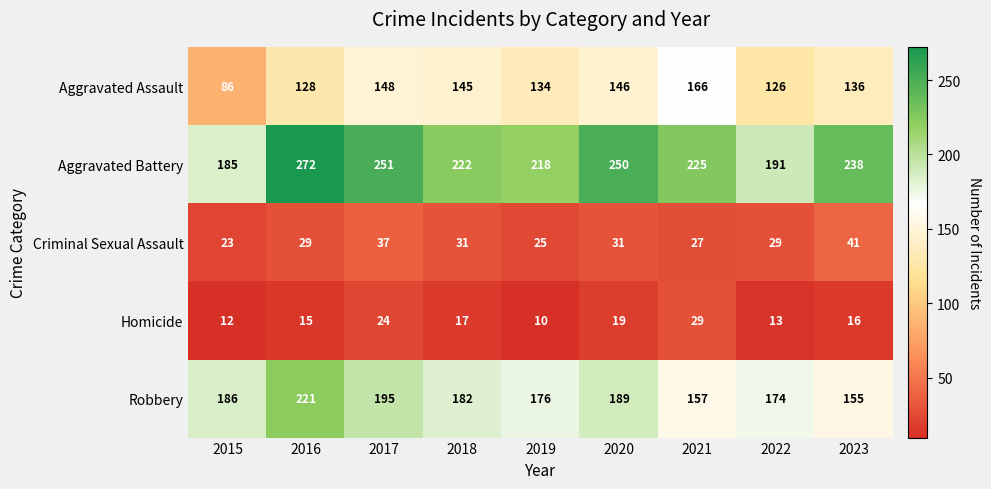

What is the total value across all series at 2023?

586